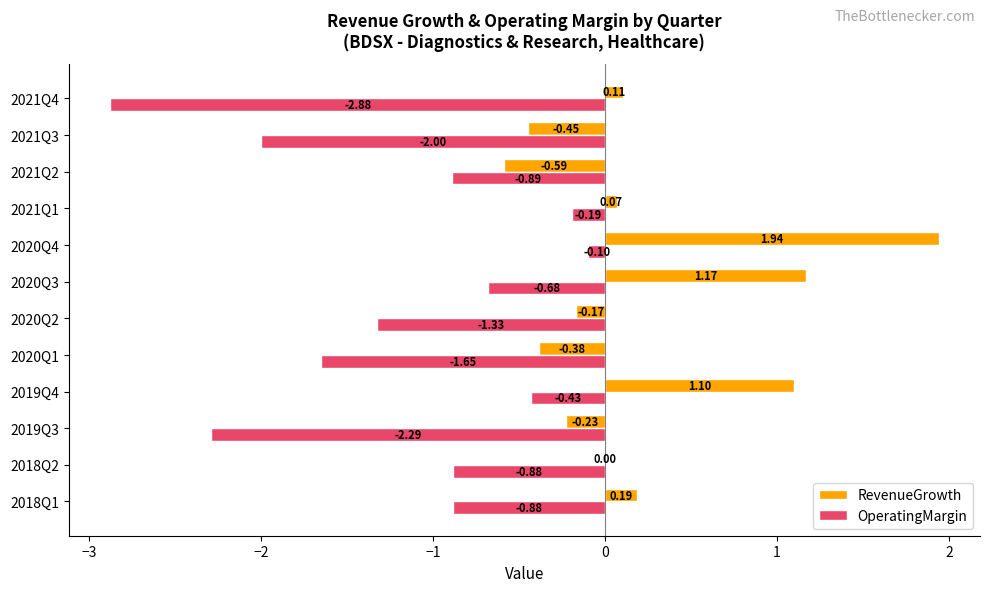

At which category is the sum across all series the highest?

2020Q4